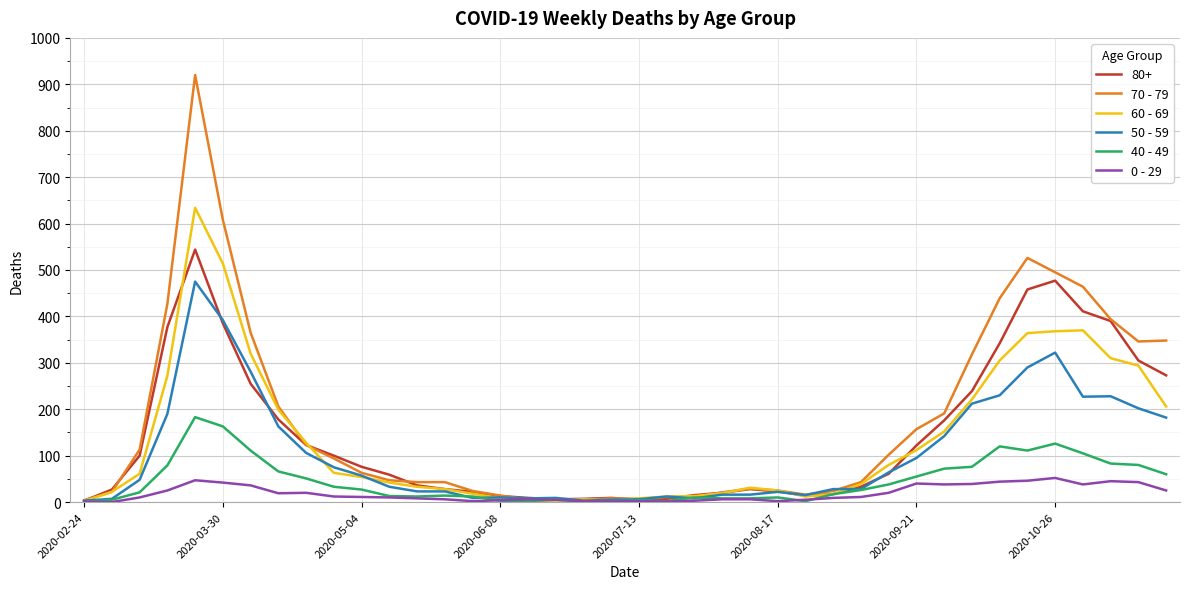

Rank the series by their maximum value, from lowest to highest.

0 - 29, 40 - 49, 50 - 59, 80+, 60 - 69, 70 - 79